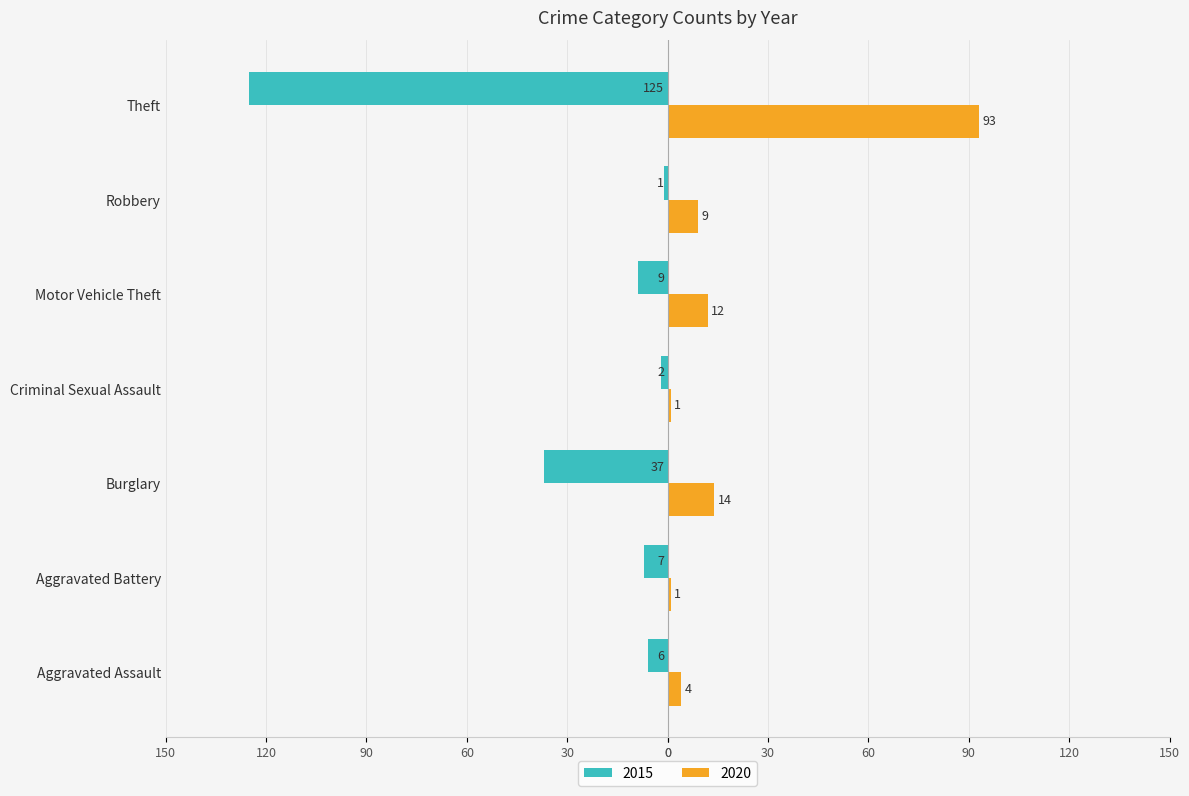

What is the difference between the 2020 values at Criminal Sexual Assault and Theft?

92